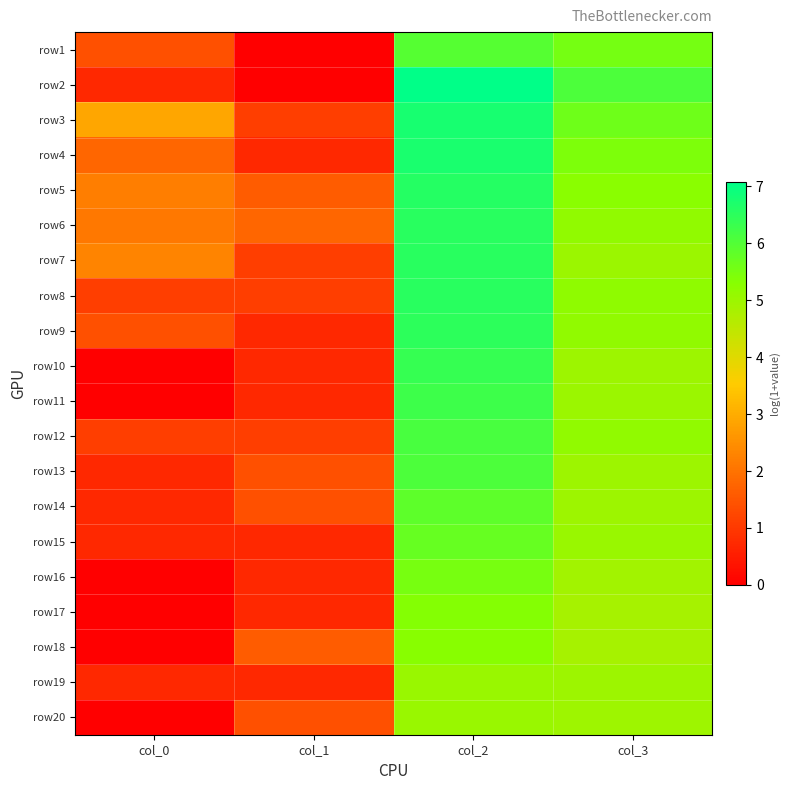

Reading left to right, list all the values displayed in this chart.

row1: col_0=1.4	col_1=0.0	col_2=6.0	col_3=5.5
row2: col_0=0.7	col_1=0.0	col_2=7.1	col_3=6.1
row3: col_0=2.9	col_1=1.1	col_2=6.8	col_3=5.6
row4: col_0=1.8	col_1=0.7	col_2=6.7	col_3=5.4
row5: col_0=2.2	col_1=1.6	col_2=6.6	col_3=5.3
row6: col_0=2.1	col_1=1.8	col_2=6.5	col_3=5.2
row7: col_0=2.3	col_1=1.1	col_2=6.5	col_3=5.0
row8: col_0=1.1	col_1=1.1	col_2=6.5	col_3=5.2
row9: col_0=1.4	col_1=0.7	col_2=6.5	col_3=5.2
row10: col_0=0.0	col_1=0.7	col_2=6.4	col_3=5.0
row11: col_0=0.0	col_1=0.7	col_2=6.3	col_3=5.0
row12: col_0=1.1	col_1=1.1	col_2=6.1	col_3=5.2
row13: col_0=0.7	col_1=1.4	col_2=6.1	col_3=5.0
row14: col_0=0.7	col_1=1.4	col_2=5.8	col_3=5.0
row15: col_0=0.7	col_1=0.7	col_2=5.7	col_3=5.0
row16: col_0=0.0	col_1=0.7	col_2=5.5	col_3=4.9
row17: col_0=0.0	col_1=0.7	col_2=5.4	col_3=4.8
row18: col_0=0.0	col_1=1.6	col_2=5.3	col_3=4.9
row19: col_0=0.7	col_1=0.7	col_2=5.0	col_3=5.0
row20: col_0=0.0	col_1=1.4	col_2=5.0	col_3=5.0